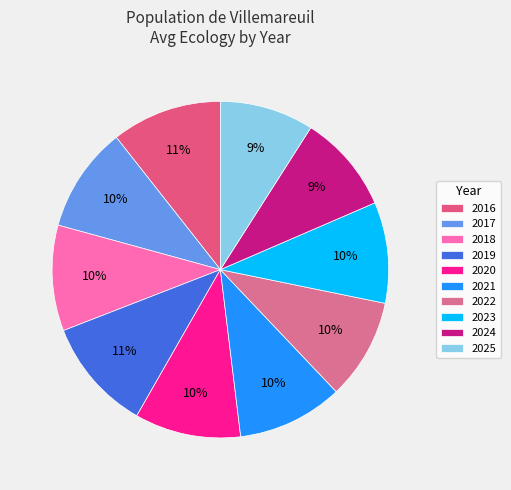

What is the smallest slice in the pie chart?

2025